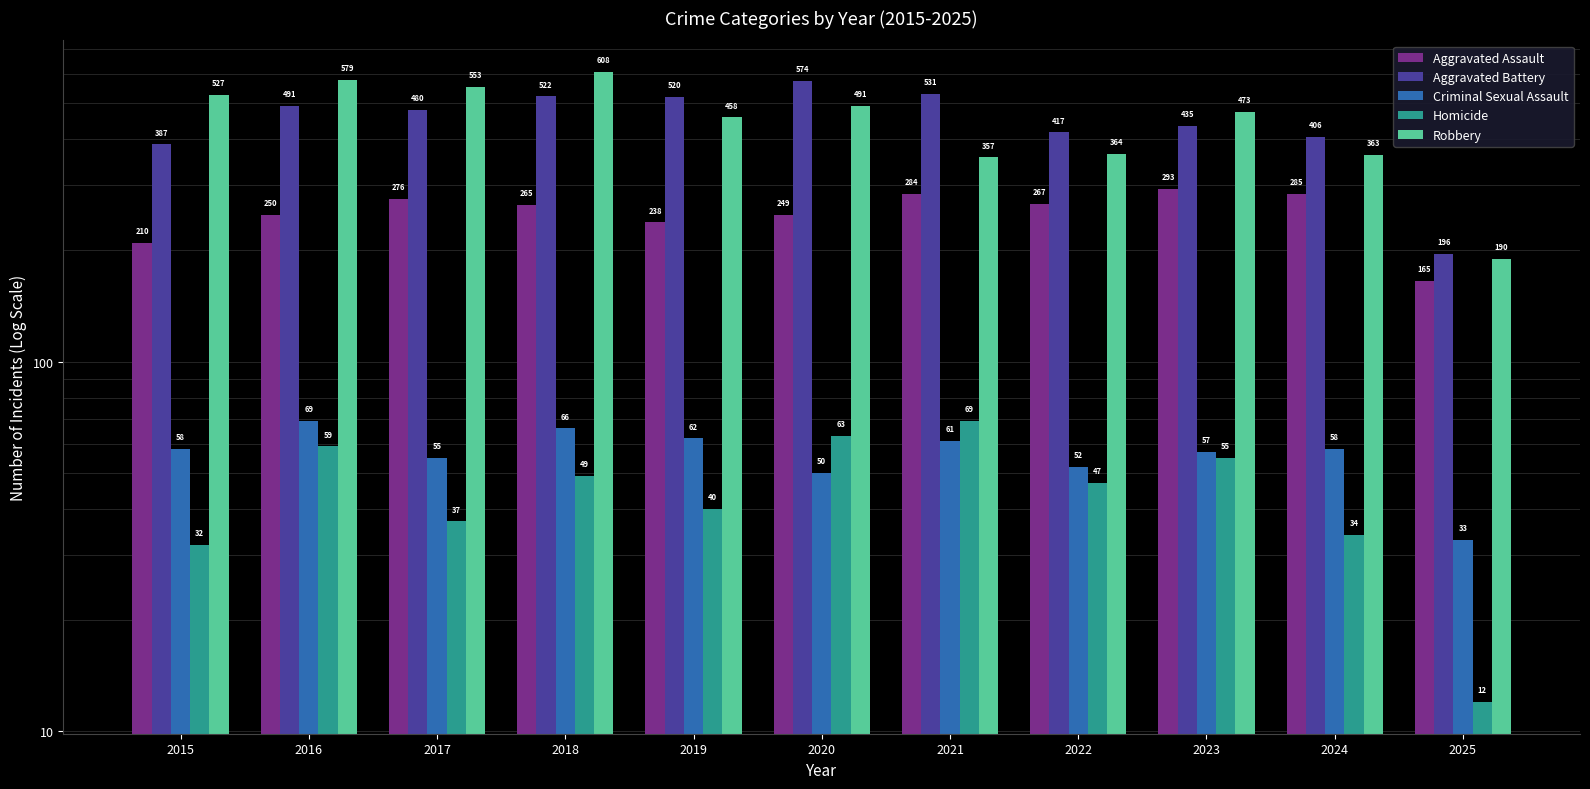

How many bars are there in total?

55